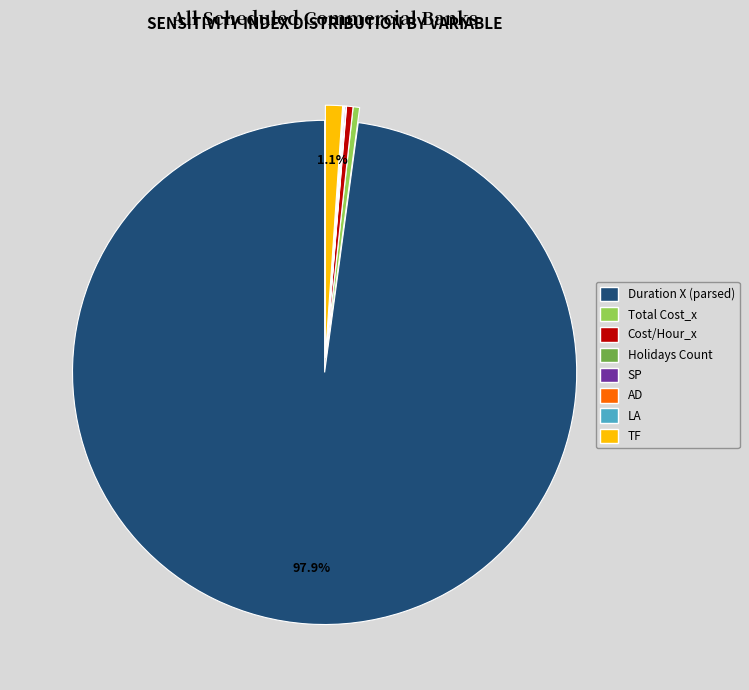

Which category has the biggest portion of the pie?

Duration X (parsed)